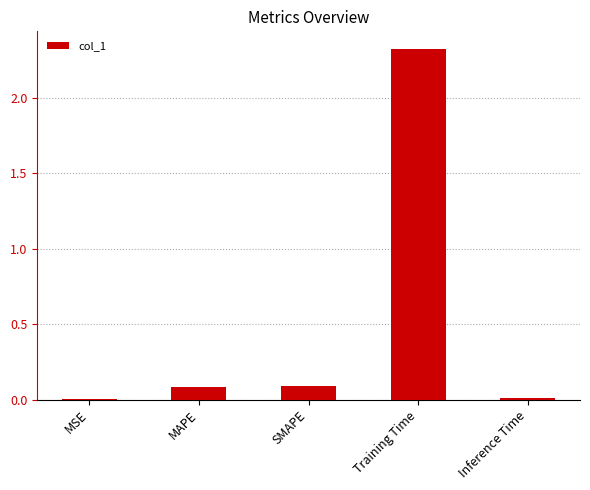

Which has a higher value, Training Time or MAPE?

Training Time